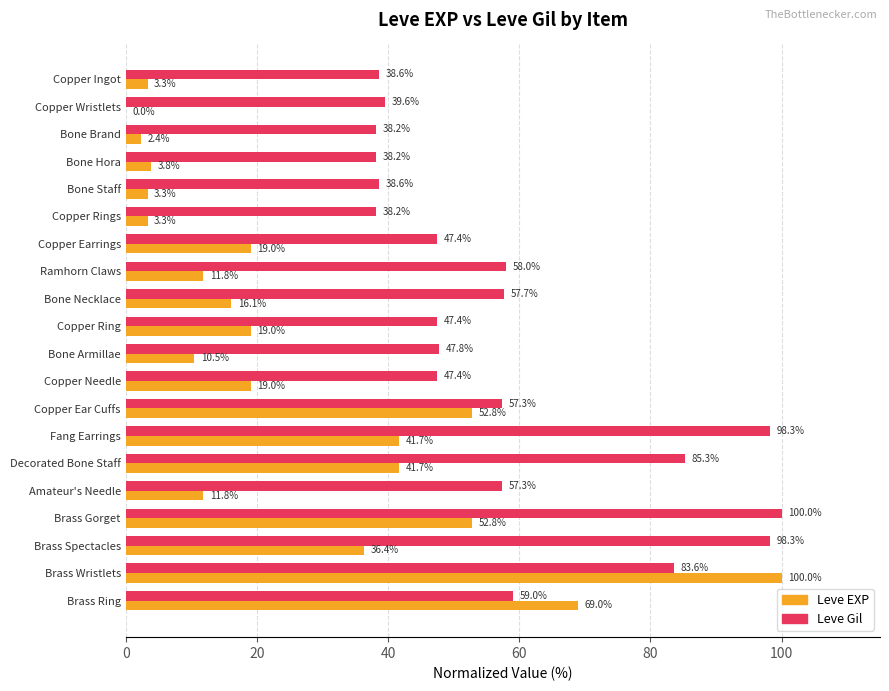

Is it true that Leve EXP equals 19.0 at Copper Earrings?

True